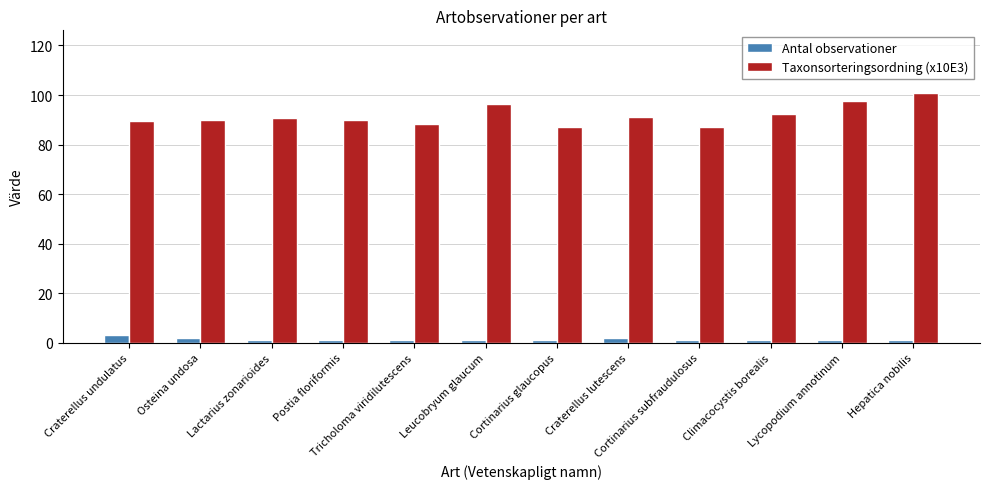

What is the label of the 10th bar from the left?

Climacocystis borealis